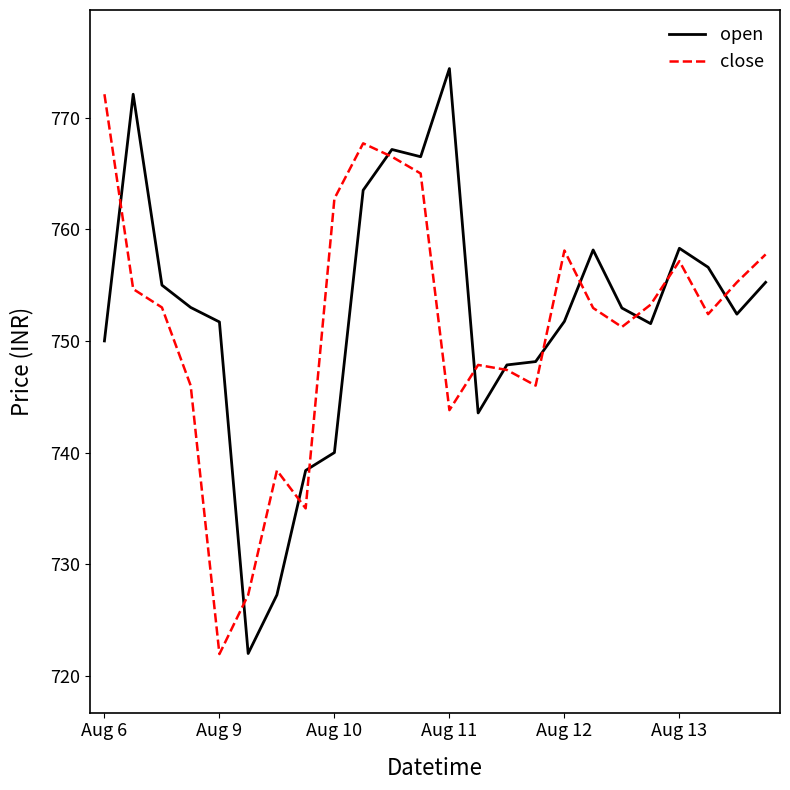

What is the sum of all close values?

18033.5